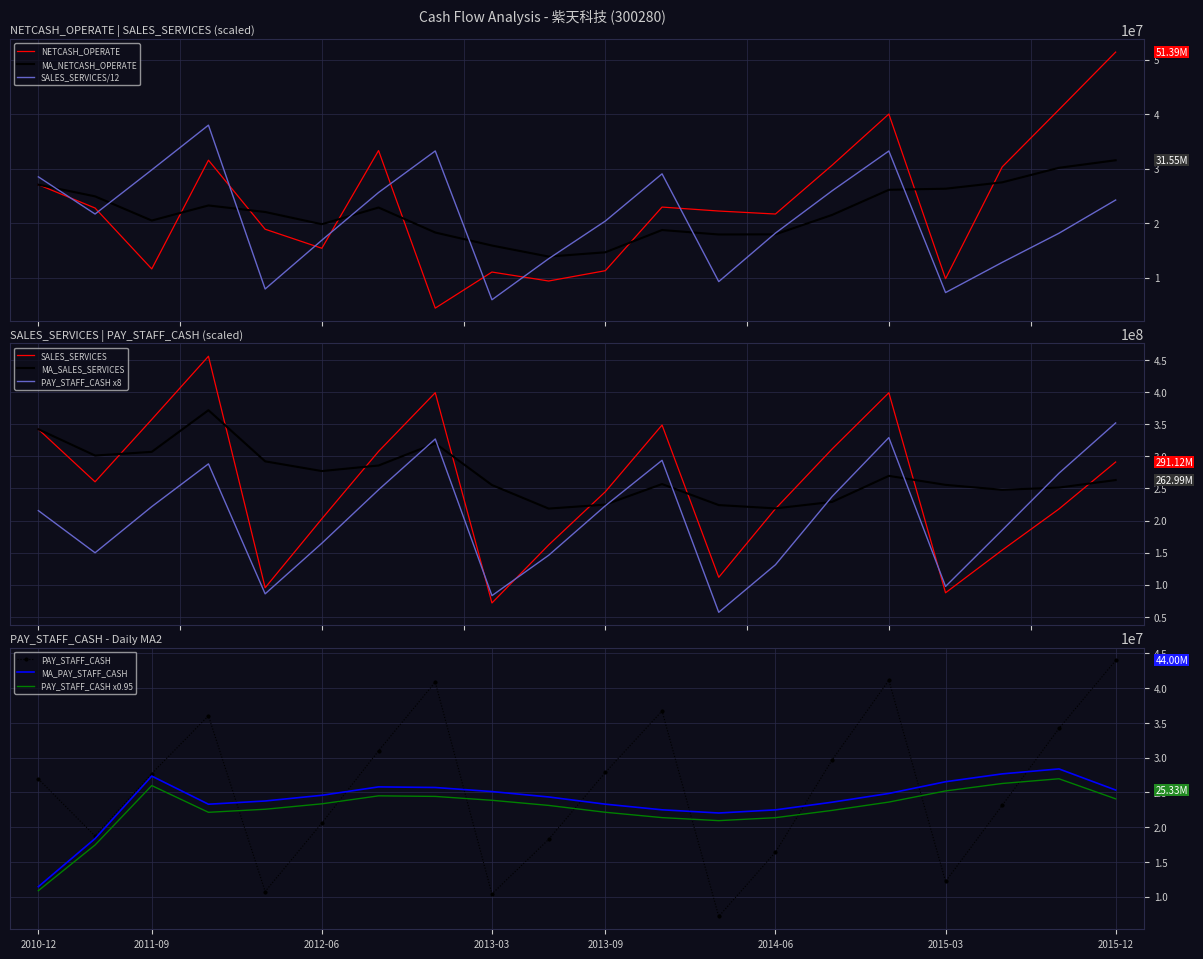

How many intersections are there between NETCASH_OPERATE and SALES_SERVICES/12?

9